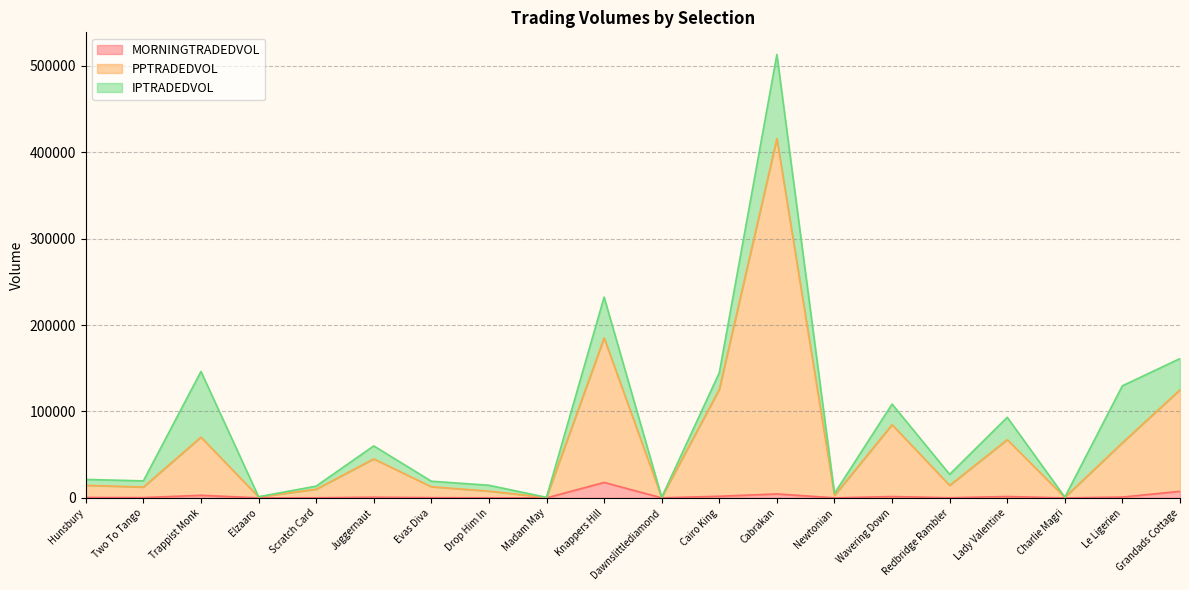

What is the value of the PPTRADEDVOL point at the 3rd from the left?

70310.0